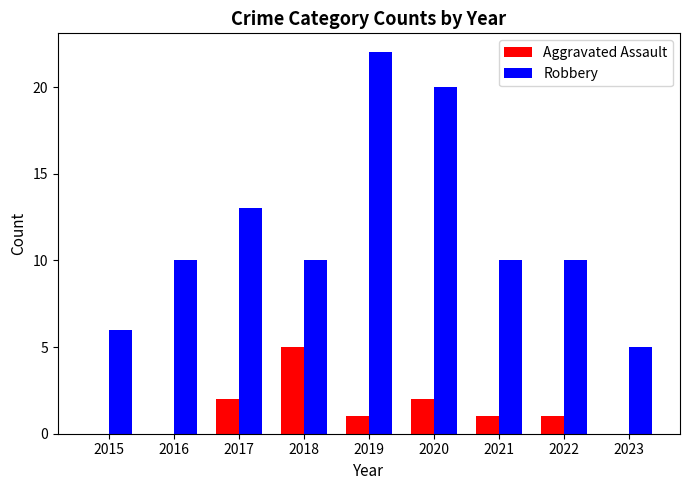

What is the highest value of the Robbery series?

22